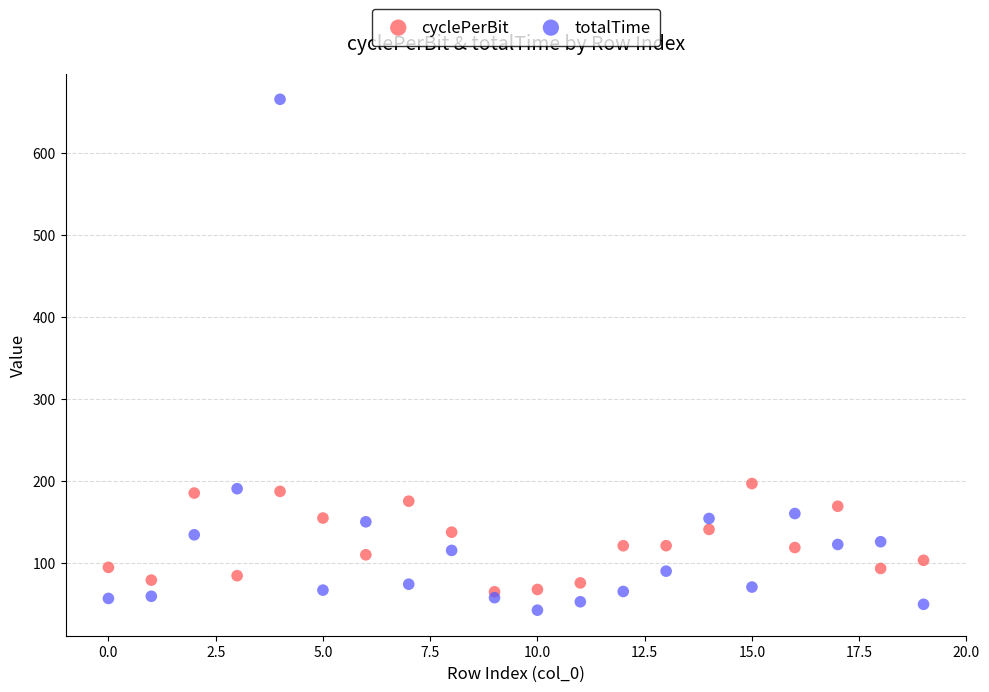

Which series reaches the maximum Y coordinate?

totalTime